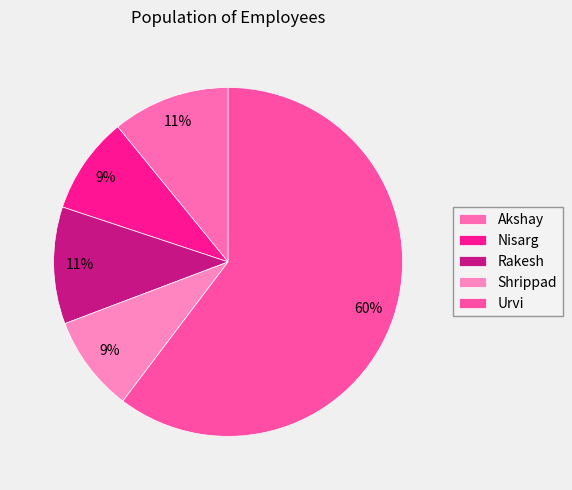

To the nearest percent, what portion does Akshay represent?

11%